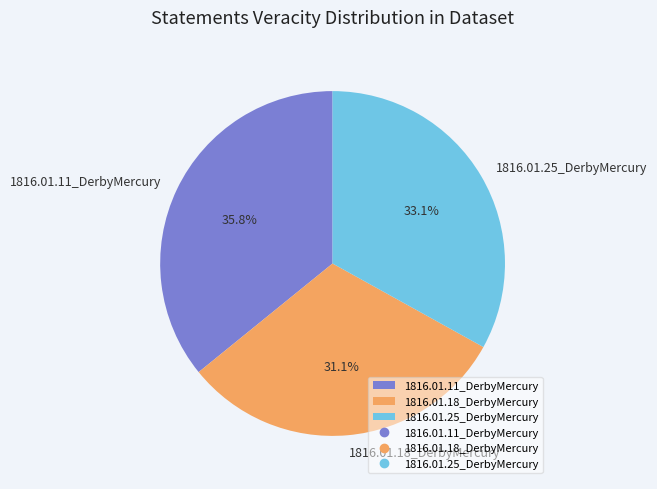

What percentage do 1816.01.18_DerbyMercury and 1816.01.11_DerbyMercury together represent?

66.9%